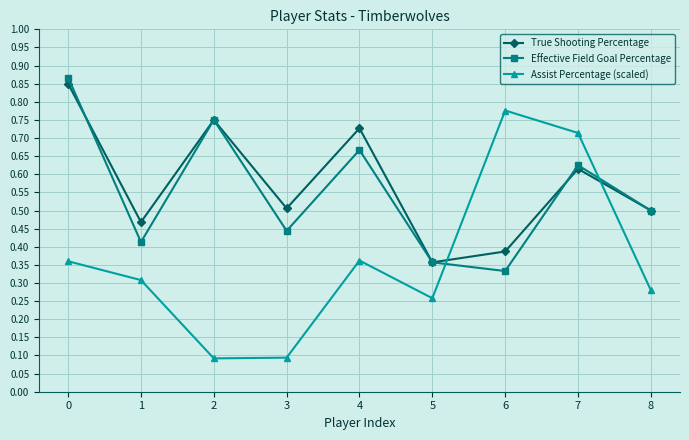

The value of Effective Field Goal Percentage at 6 is 0.2. True or false?

False